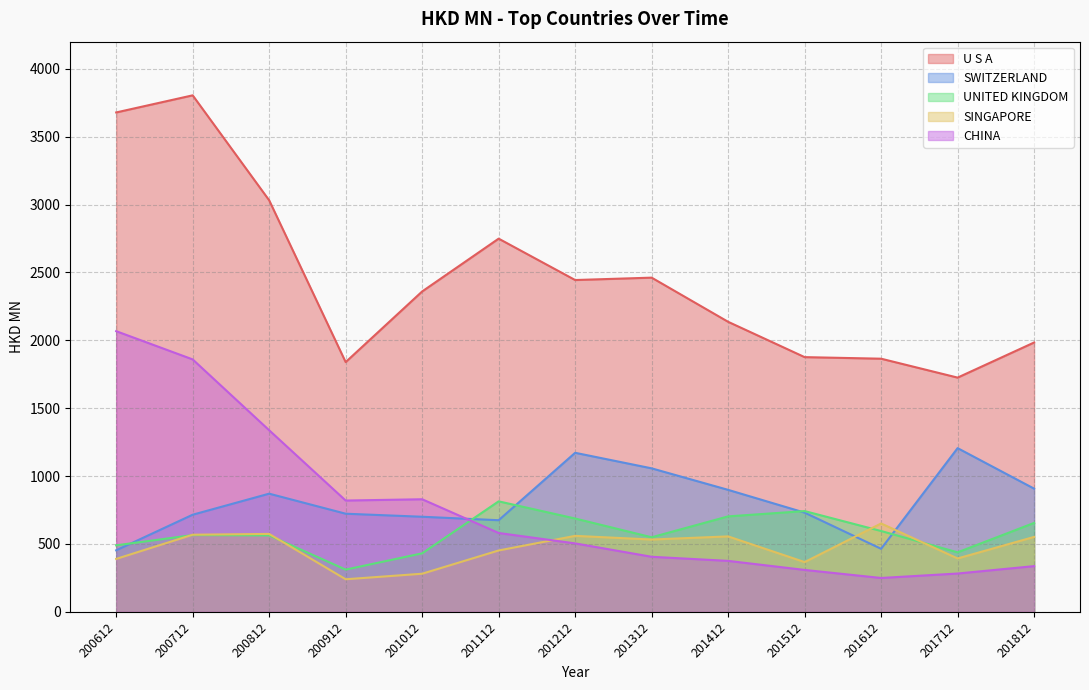

Does the chart display data point markers on the line(s)?

No